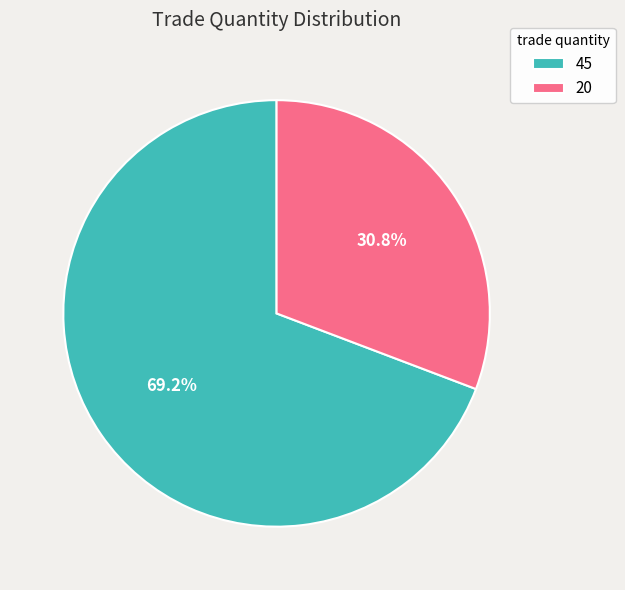

Which slice is the smallest?

20